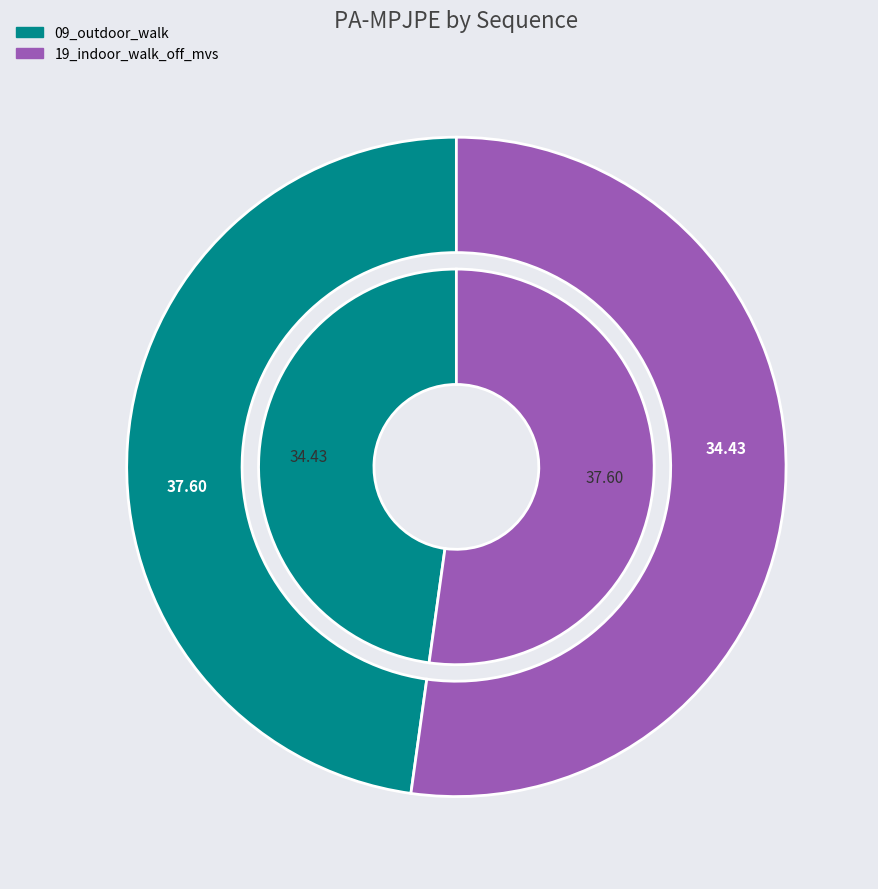

What is the smallest slice in the pie chart?

09_outdoor_walk